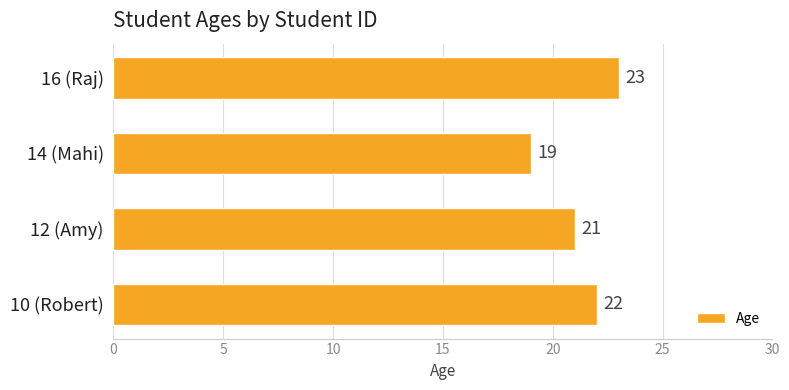

What is the minimum value shown in the chart?

19